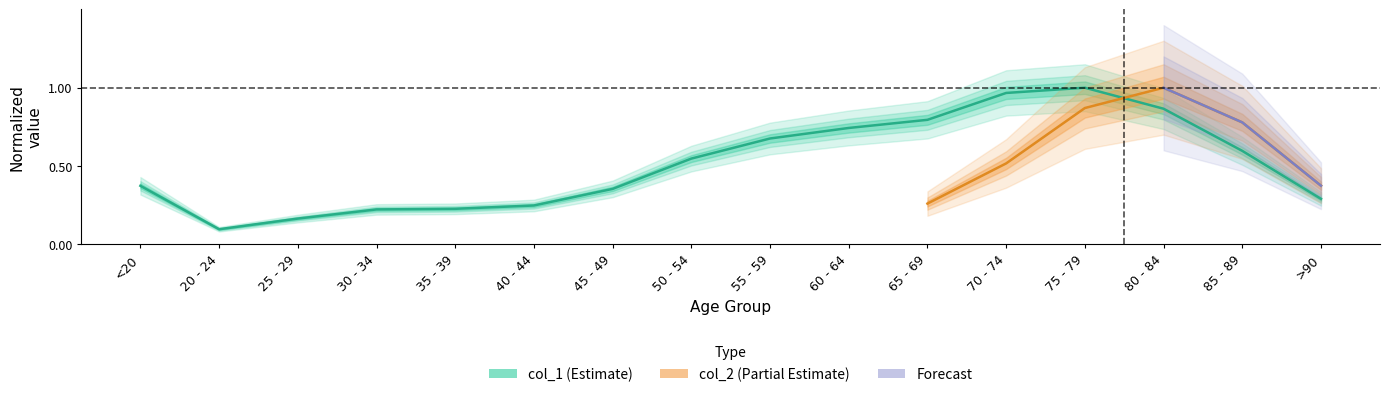

What is the label of the 14th point from the right?

25 - 29